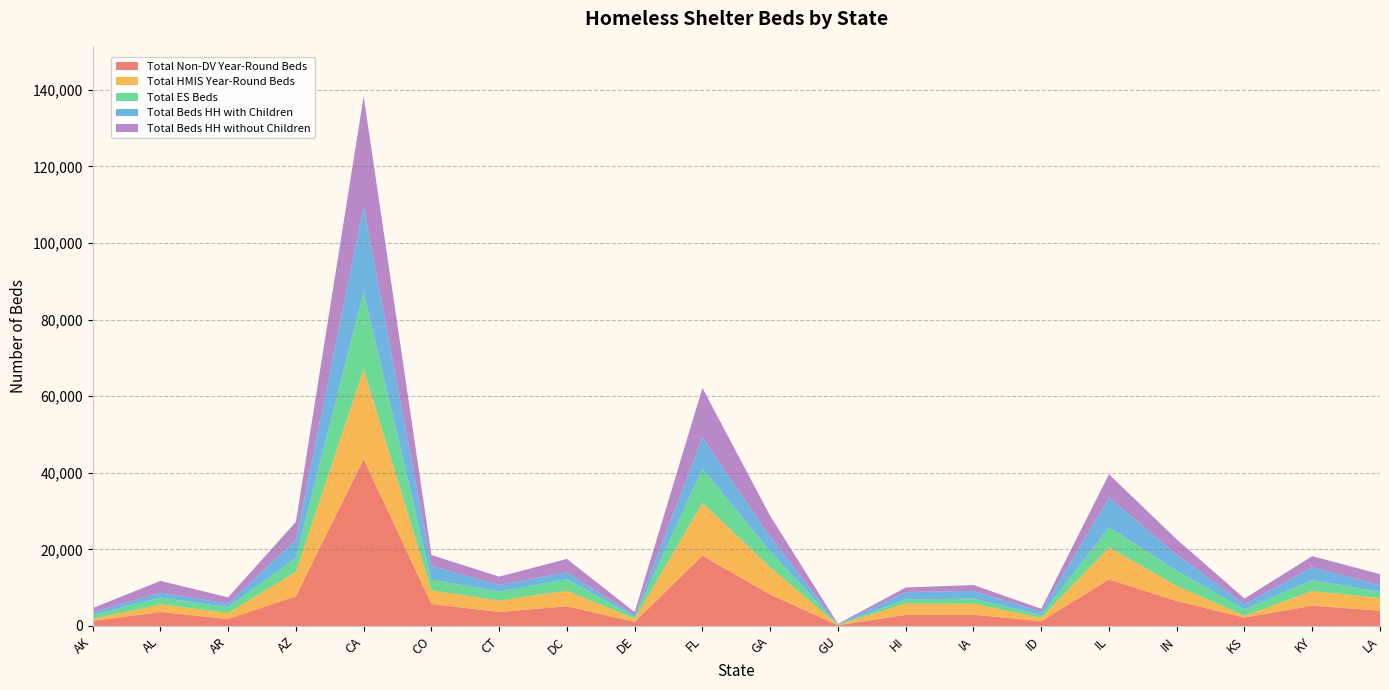

Reading left to right, extract all data points from this chart.

Total Non-DV Year-Round Beds: AK=1310	AL=3647	AR=1814	AZ=7765	CA=43575	CO=5735	CT=3658	DC=5161	DE=1041	FL=18374	GA=8224	GU=174	HI=2905	IA=2952	ID=1232	IL=12159	IN=6507	KS=2195	KY=5290	LA=4008
Total HMIS Year-Round Beds: AK=503	AL=1990	AR=1601	AZ=6363	CA=23469	CO=3597	CT=2995	DC=4082	DE=833	FL=13801	GA=7109	GU=103	HI=2958	IA=2854	ID=879	IL=8398	IN=3984	KS=460	KY=3872	LA=3279
Total ES Beds: AK=1095	AL=1766	AR=1483	AZ=3736	CA=20181	CO=2780	CT=2331	DC=3001	DE=515	FL=8913	GA=4176	GU=79	HI=1081	IA=1338	ID=746	IL=5204	IN=3966	KS=1727	KY=2807	LA=1605
Total Beds HH with Children: AK=672	AL=1330	AR=951	AZ=4665	CA=22424	CO=3584	CT=1709	DC=1808	DE=397	FL=8181	GA=3777	GU=91	HI=1927	IA=2013	ID=871	IL=7786	IN=4175	KS=1281	KY=3354	LA=1732
Total Beds HH without Children: AK=1086	AL=3043	AR=1641	AZ=4668	CA=28654	CO=2830	CT=2193	DC=3456	DE=828	FL=12881	GA=5456	GU=126	HI=1173	IA=1540	ID=755	IL=6066	IN=3992	KS=1503	KY=2925	LA=2895